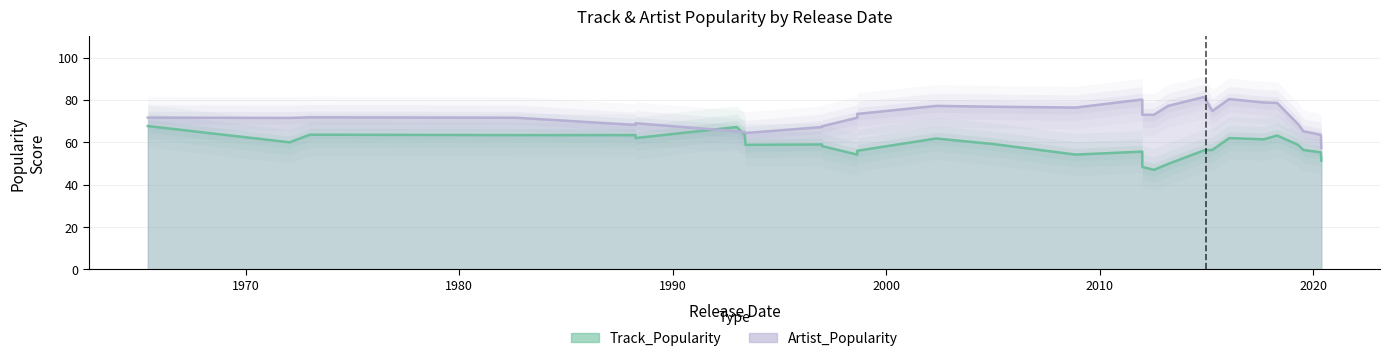

Which category has the lowest value in the Artist_Popularity series?

2020-05-22